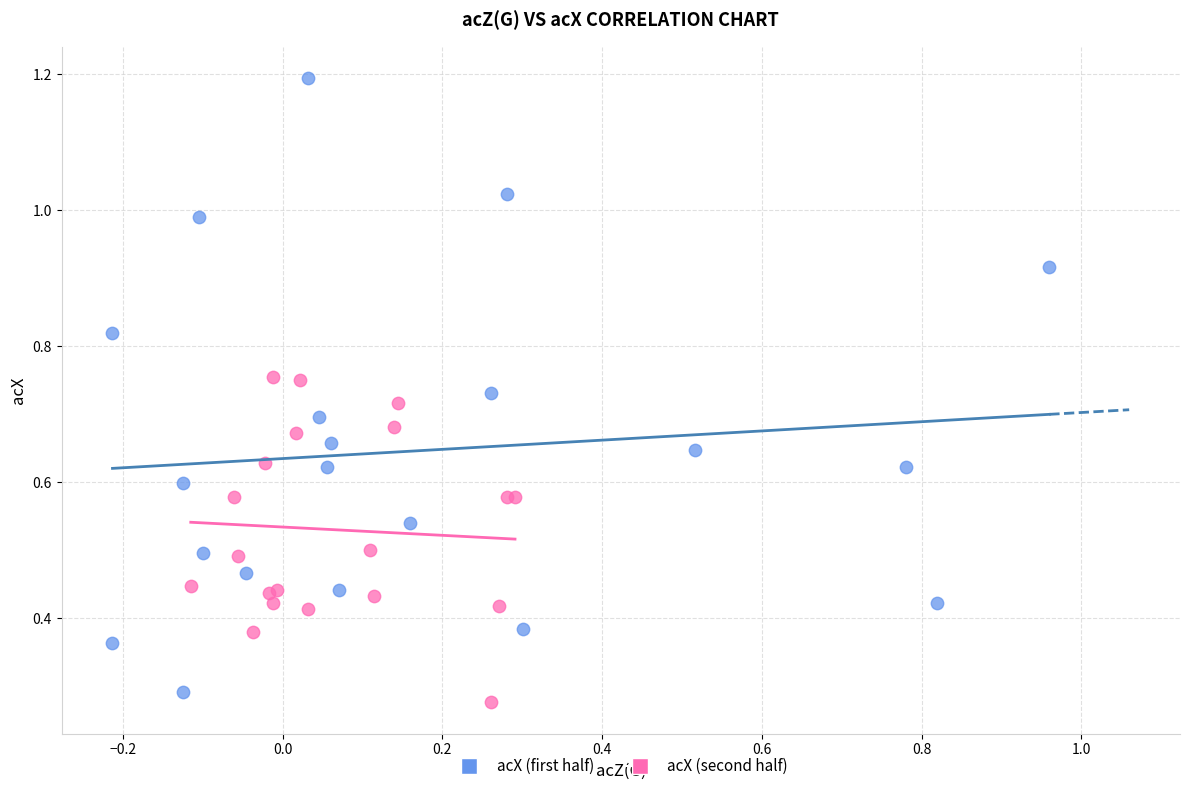

Which series reaches the maximum Y coordinate?

acX (first half)